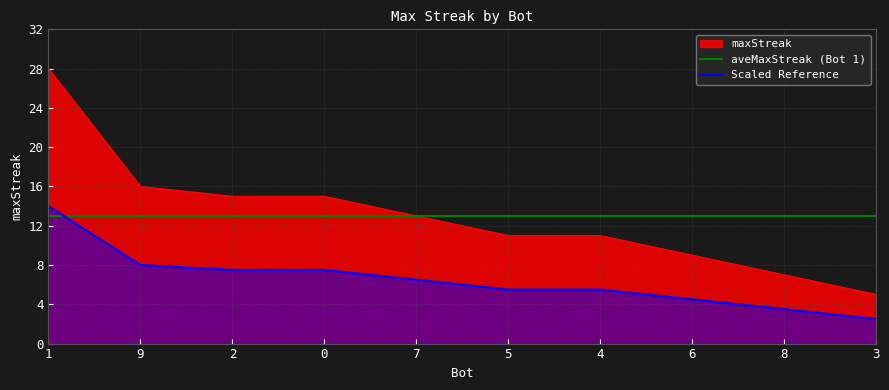

What is the greatest value displayed?

28